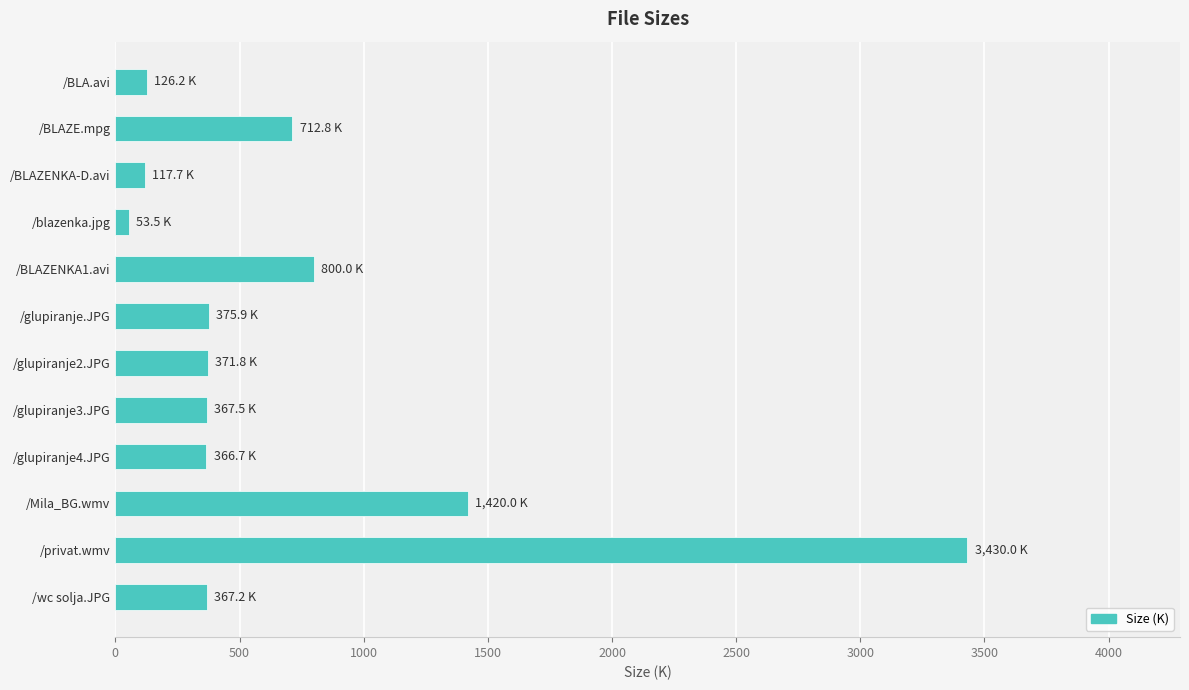

Approximately how many times larger is the value at /glupiranje3.JPG compared to /glupiranje.JPG?

1.0